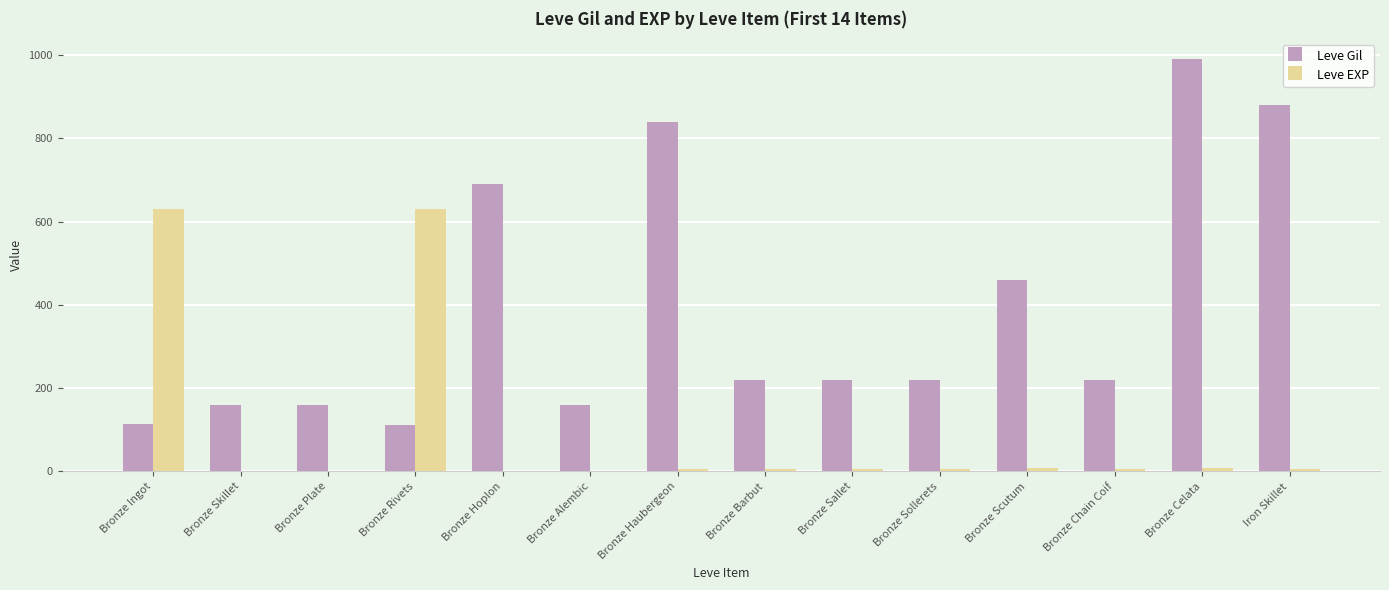

At which category is the sum across all series the highest?

Bronze Celata